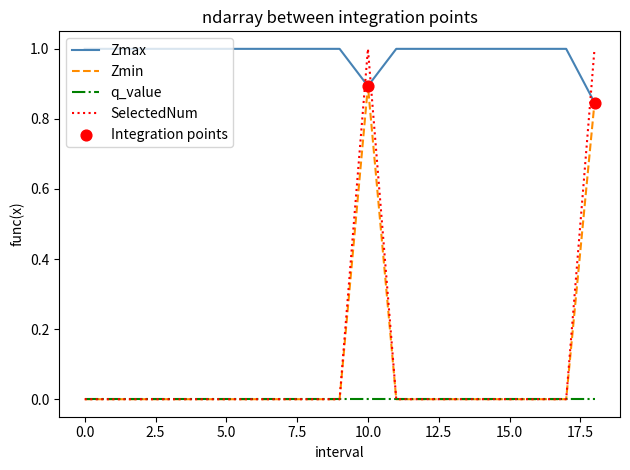

At how many categories does at least one series exceed 0?

19